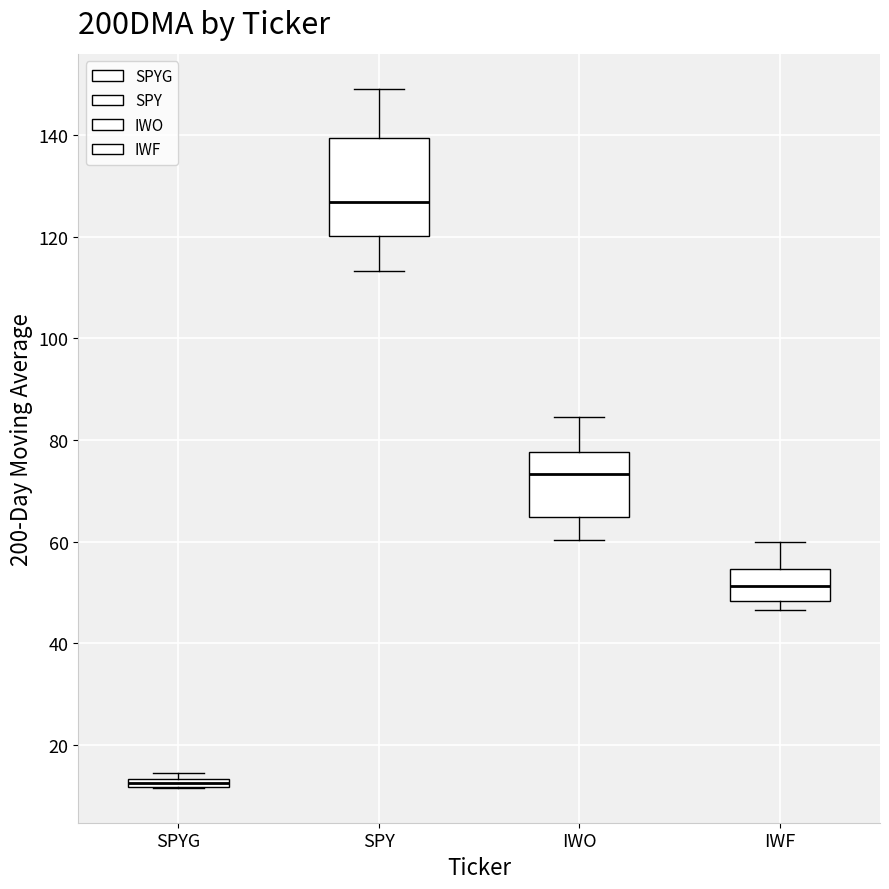

Comparing the boxes themselves (not the whiskers), which one is the tallest?

SPY